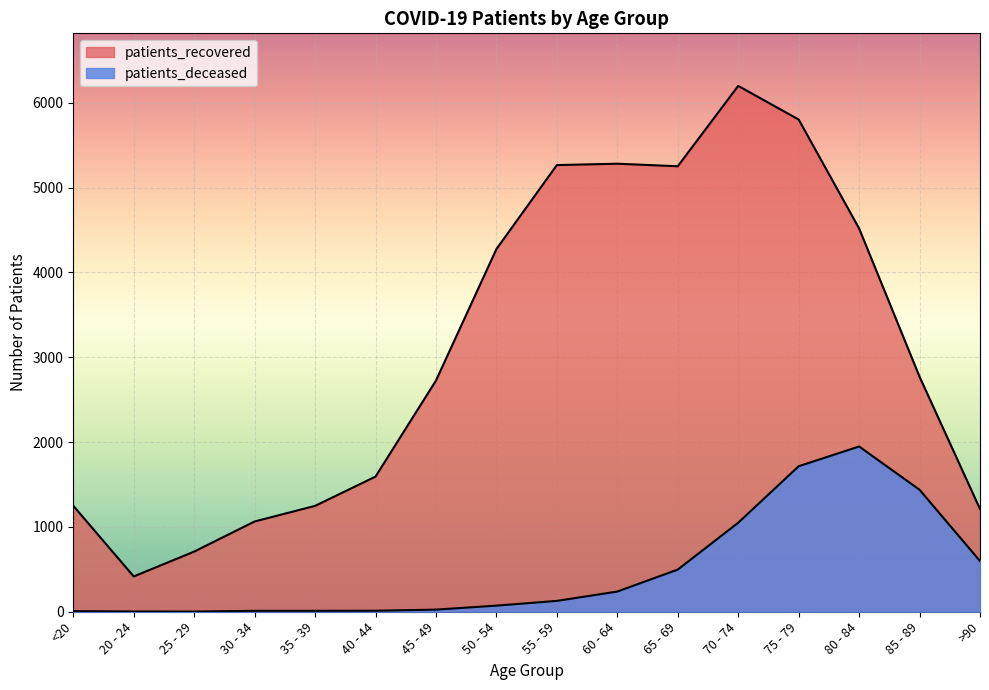

What is the label of the 7th point from the left?

45 - 49